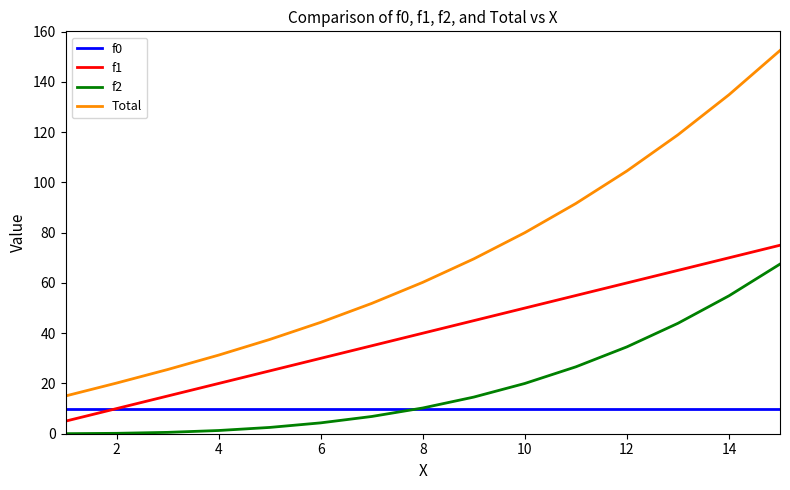

True or false: f2 and f1 cross at least once.

False